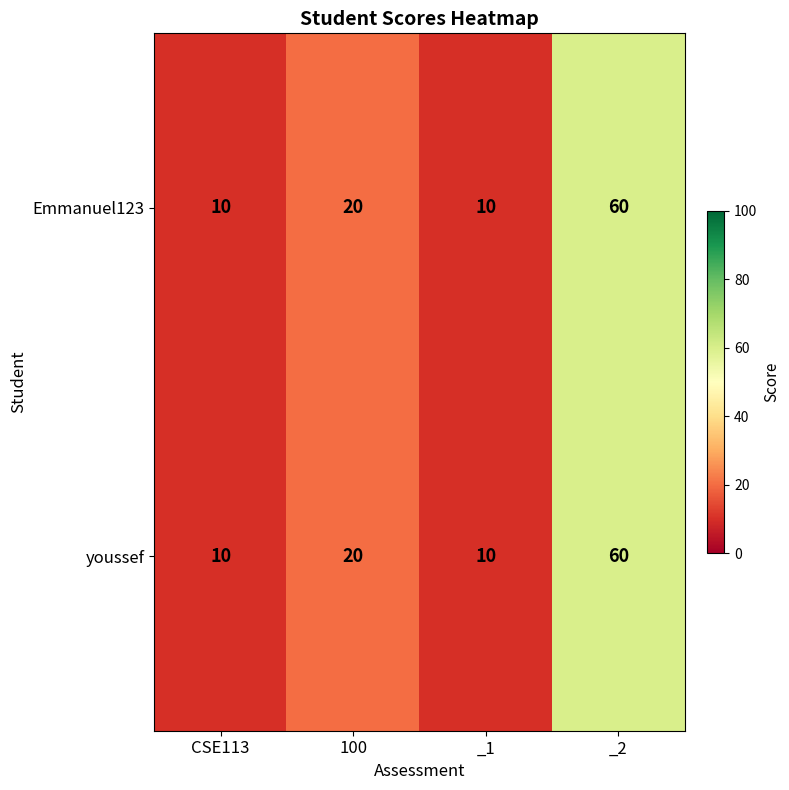

At which category is the sum across all series the highest?

_2